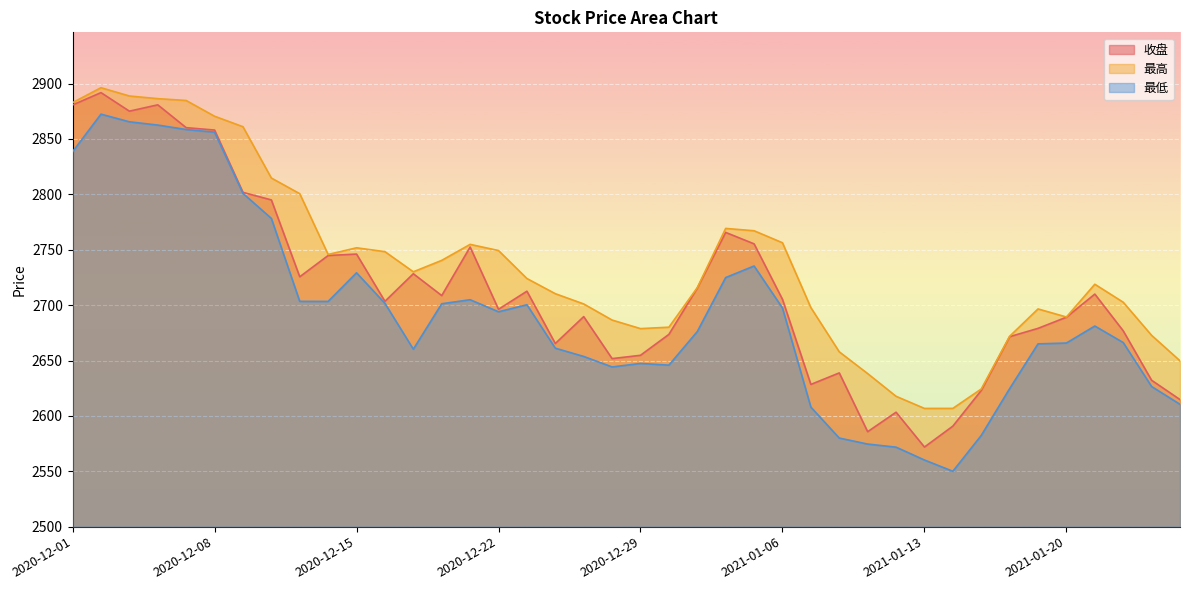

How many values in the 最高 series are below 2724?

20